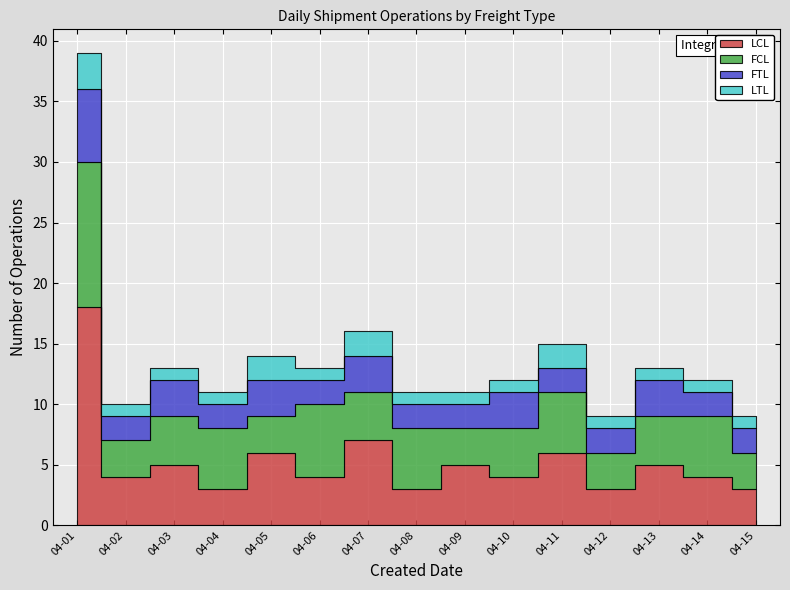

List the series in order of their peak value, lowest first.

LTL, FTL, FCL, LCL